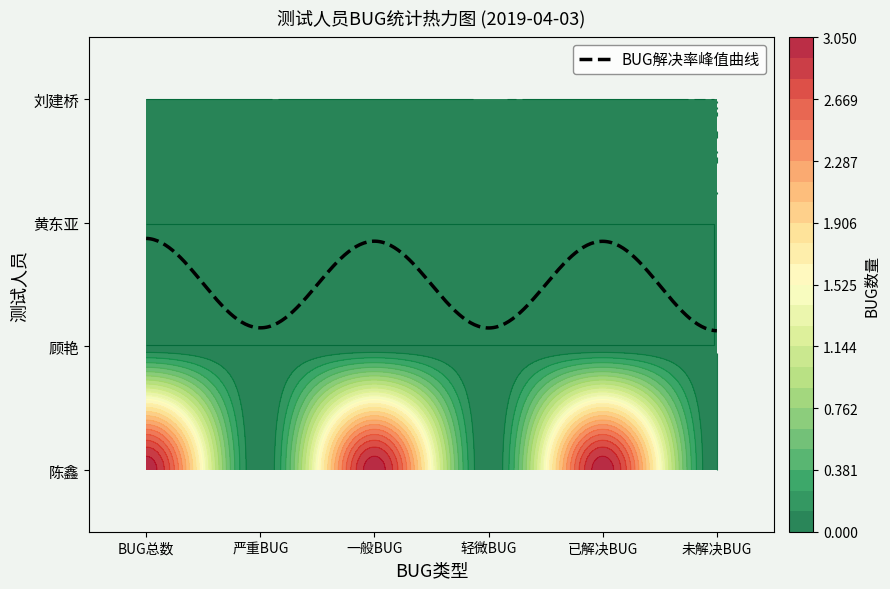

Between 已解决BUG and BUG总数, which is larger?

已解决BUG